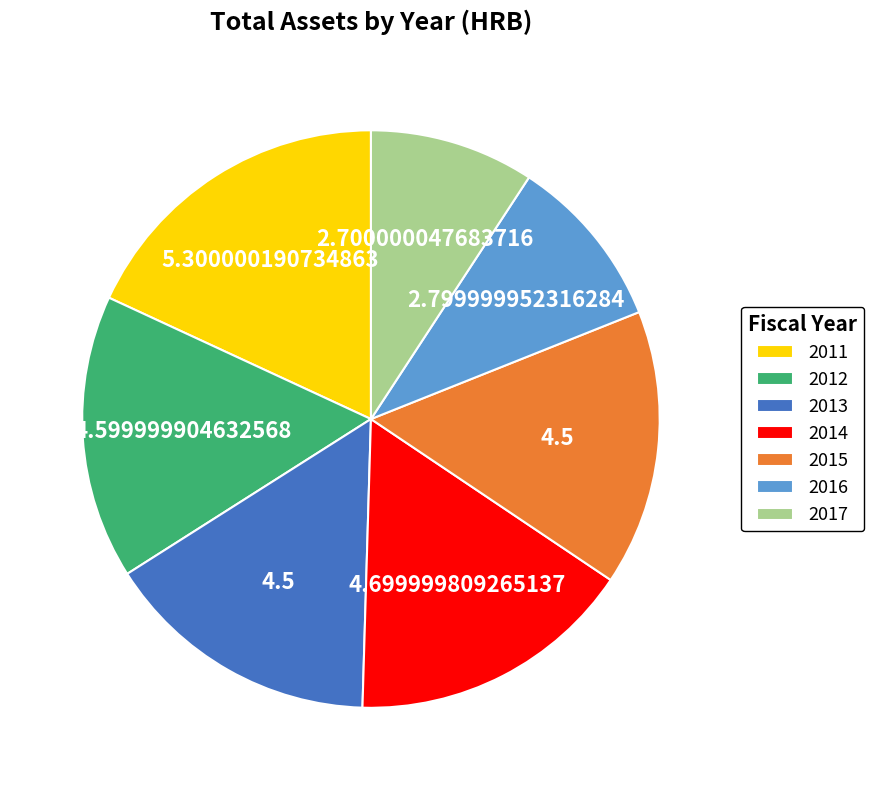

Approximately how many times larger is the value at 2011 compared to 2014?

1.1